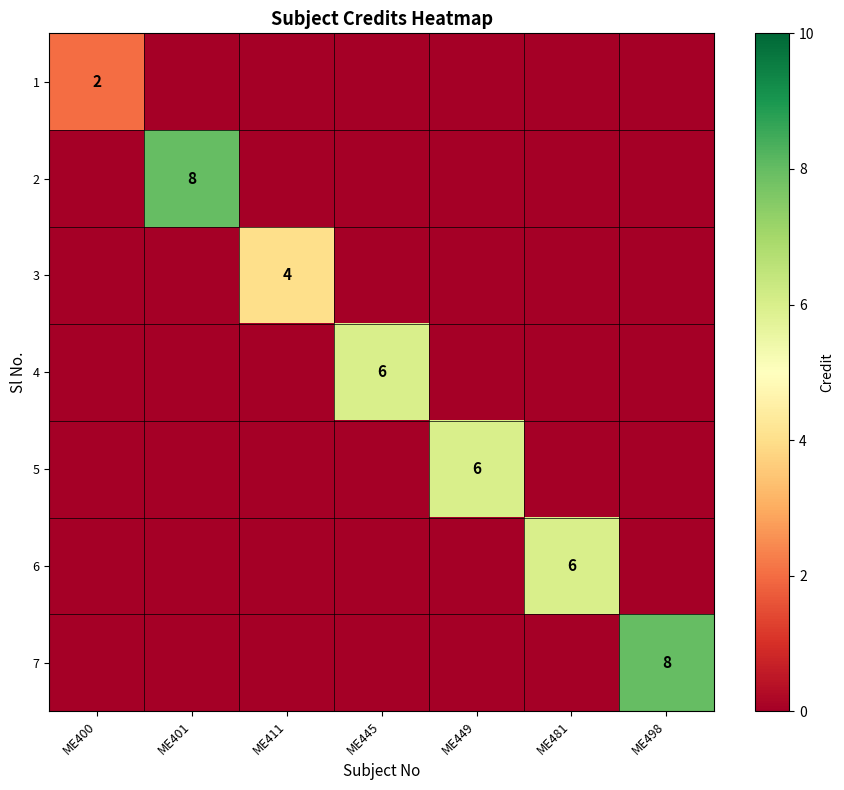

True or false: 7 has a value of 5 at ME498.

False